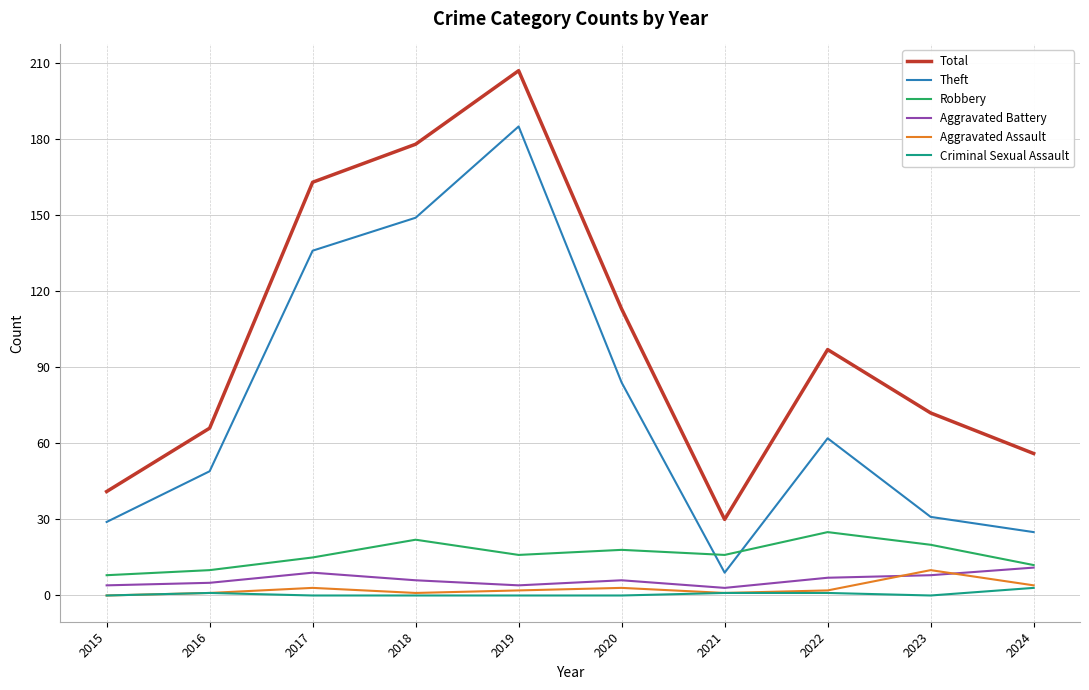

Where is the first local maximum for Total?

2019